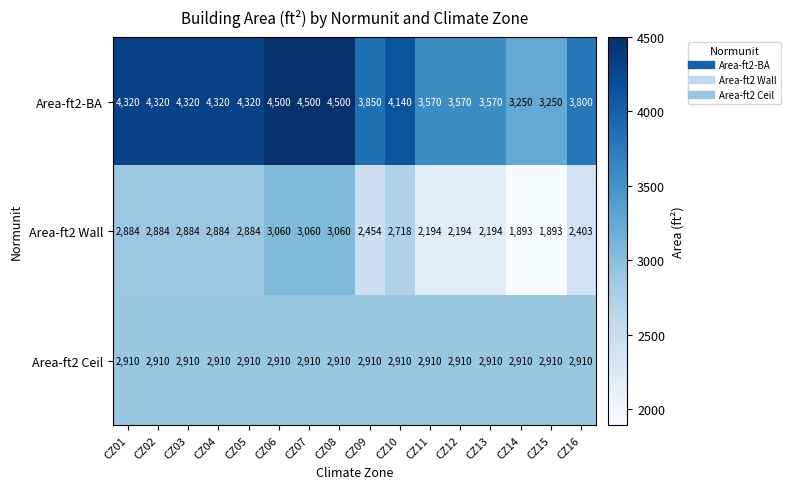

What is the smallest value displayed?

1893